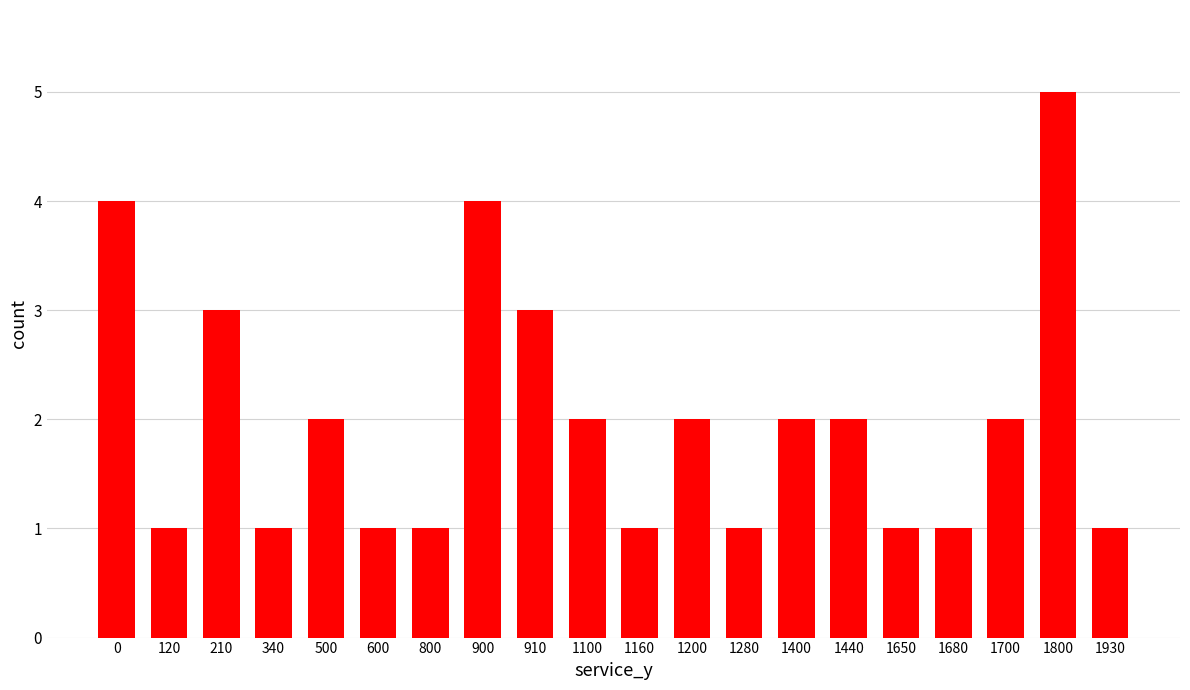

The value at 1680 is 1. True or false?

True